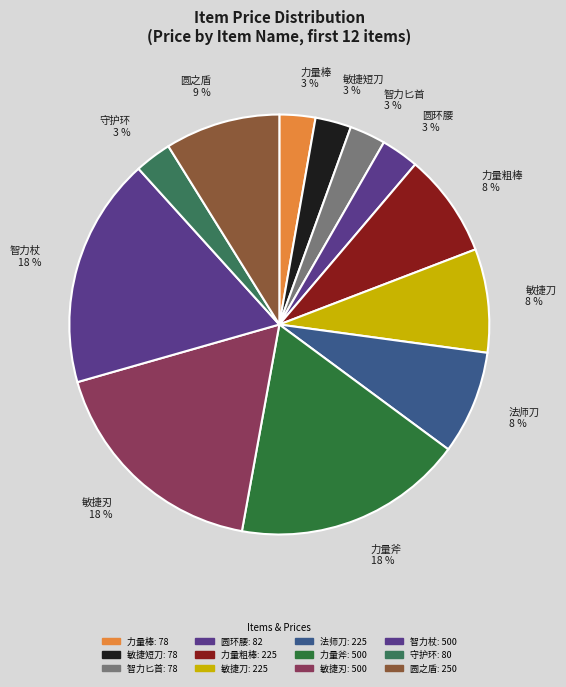

What percentage is the 守护环 slice, to the nearest percent?

3%